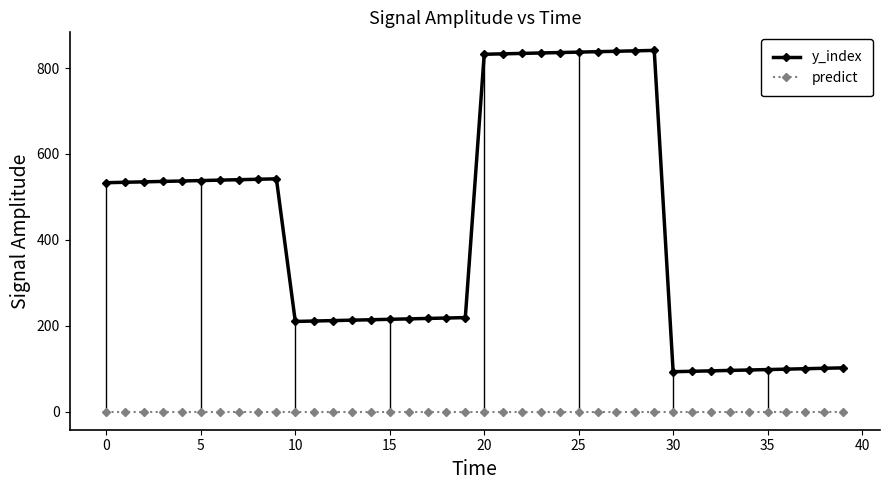

True or false: y_index and predict cross at least once.

False